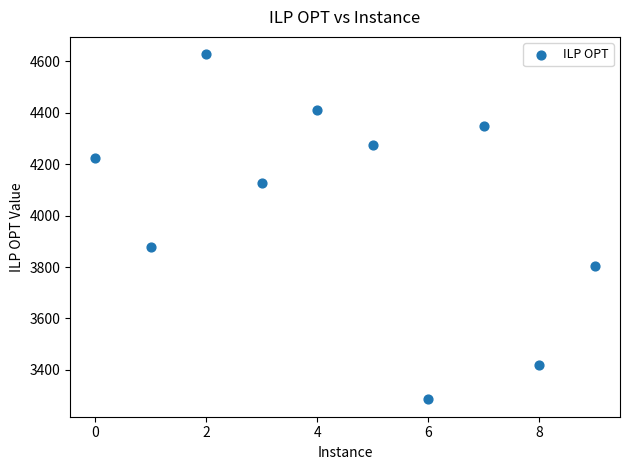

What Y value in the scatter plot is closest to 3956?

3879.8